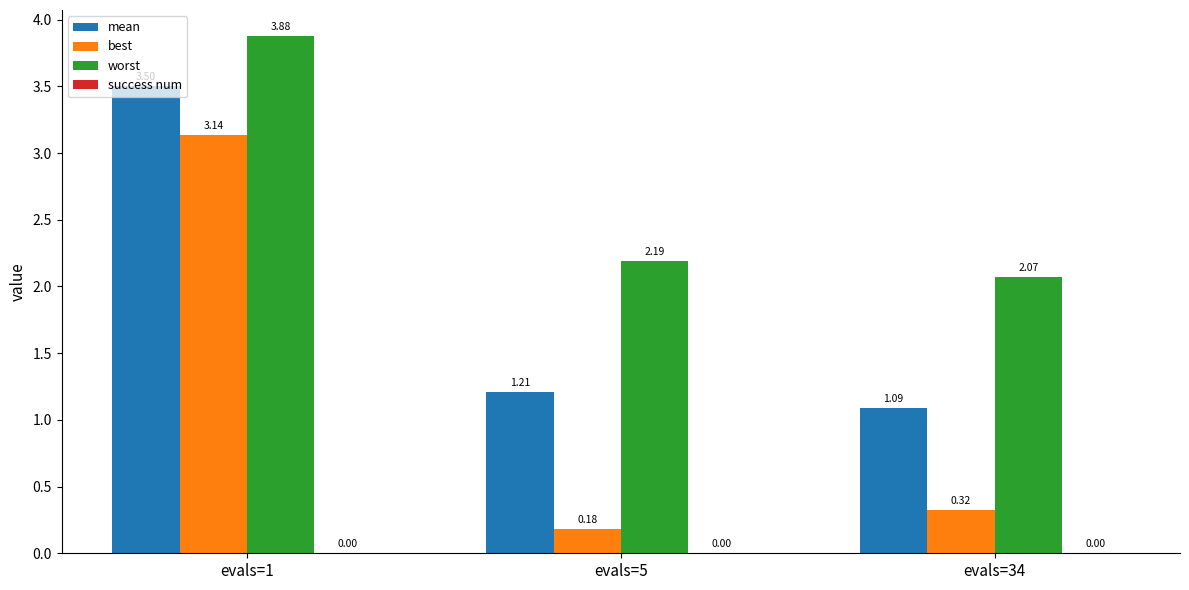

Which series changed the most between evals=5 and evals=34?

best